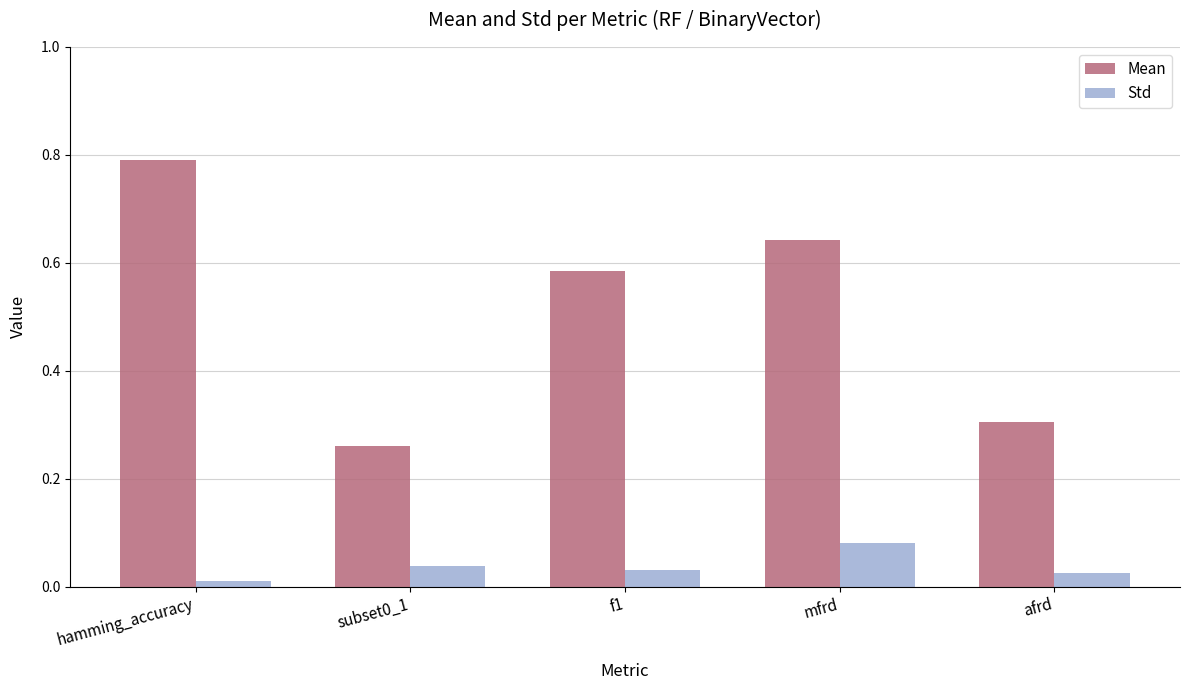

Count the number of categories in the chart.

5